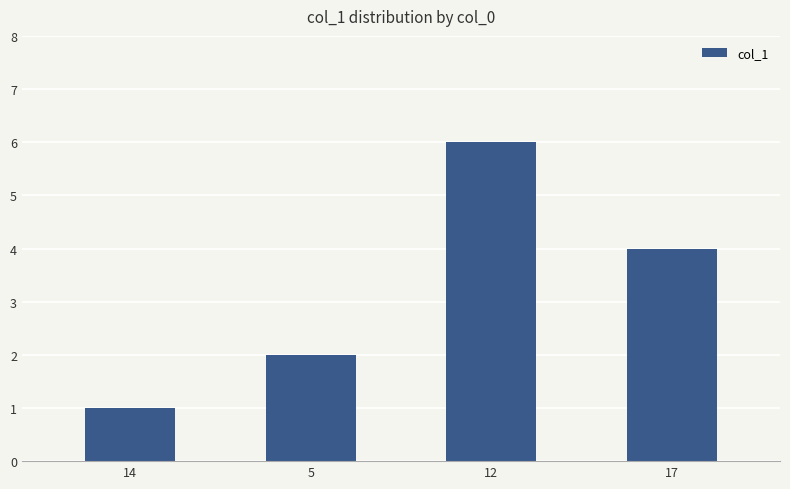

Does the chart contain stacked bars?

No